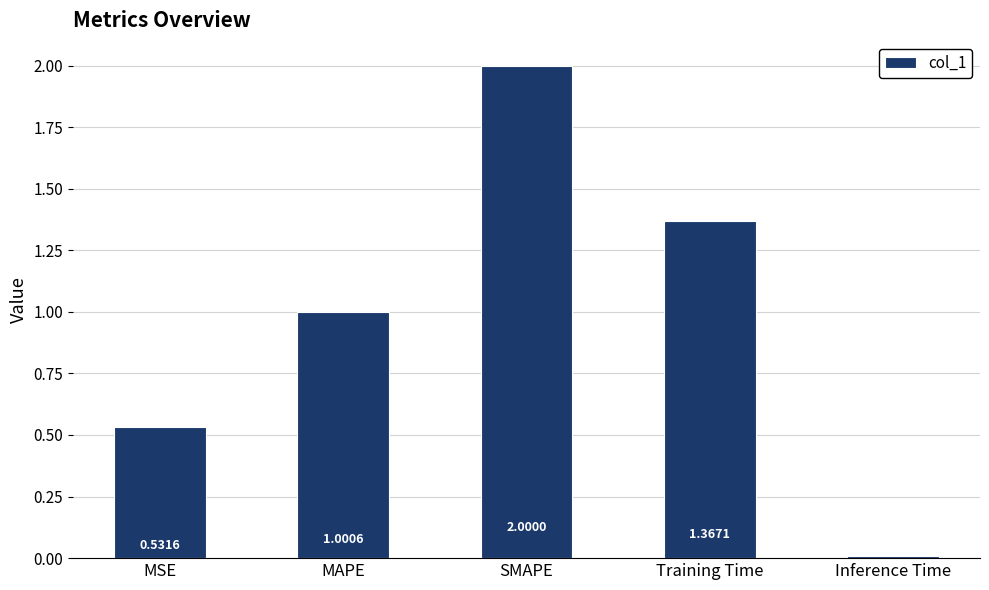

Rank the categories by value from lowest to highest.

Inference Time, MSE, MAPE, Training Time, SMAPE